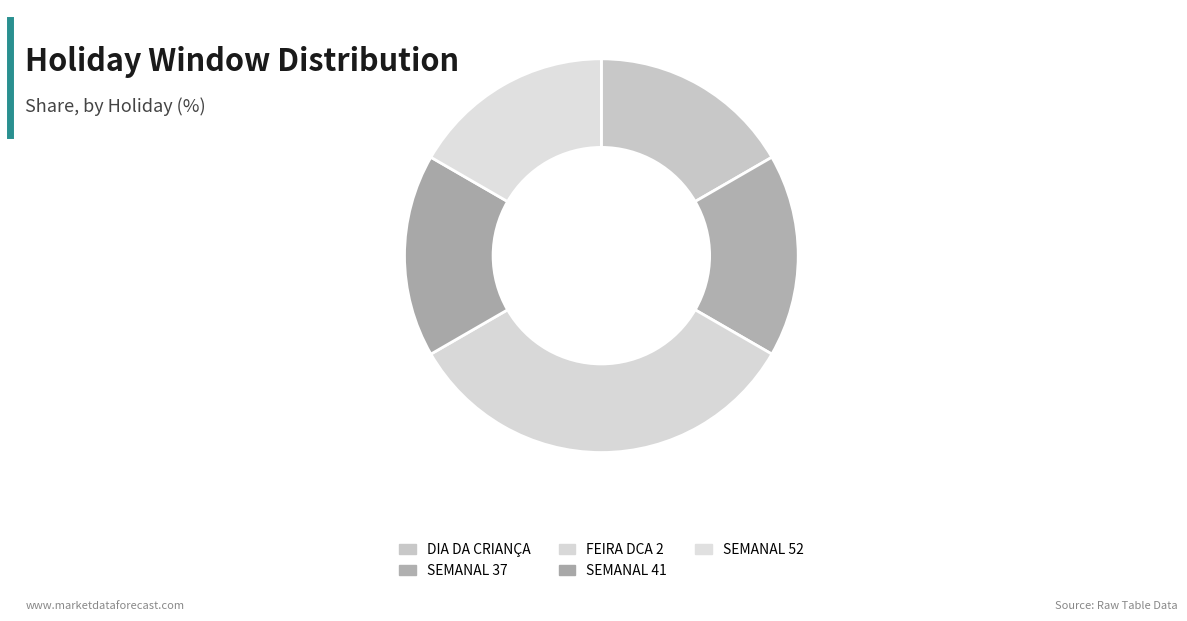

To the nearest percent, what is the difference between the largest and smallest slice percentages?

17%